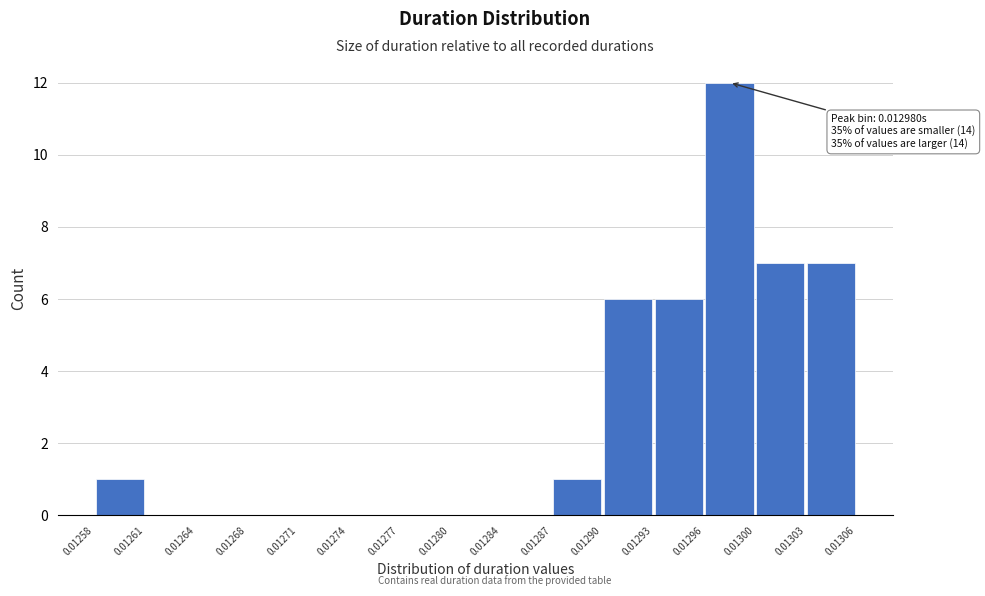

Which range on the x-axis has the tallest bar?

0.01296 to 0.01300